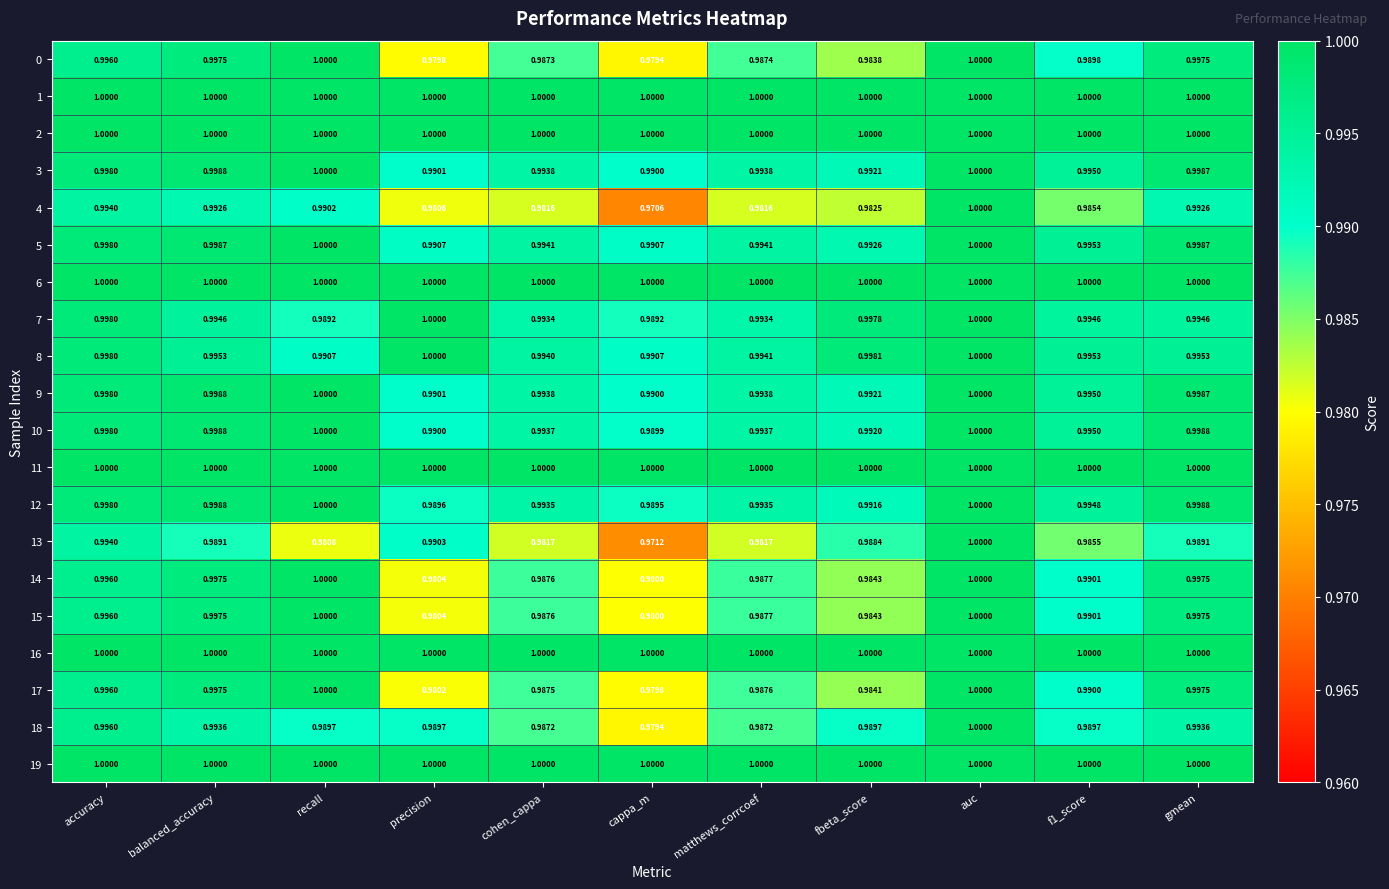

Is the value of 12 at precision greater than the value of 13 at cappa_m?

Yes